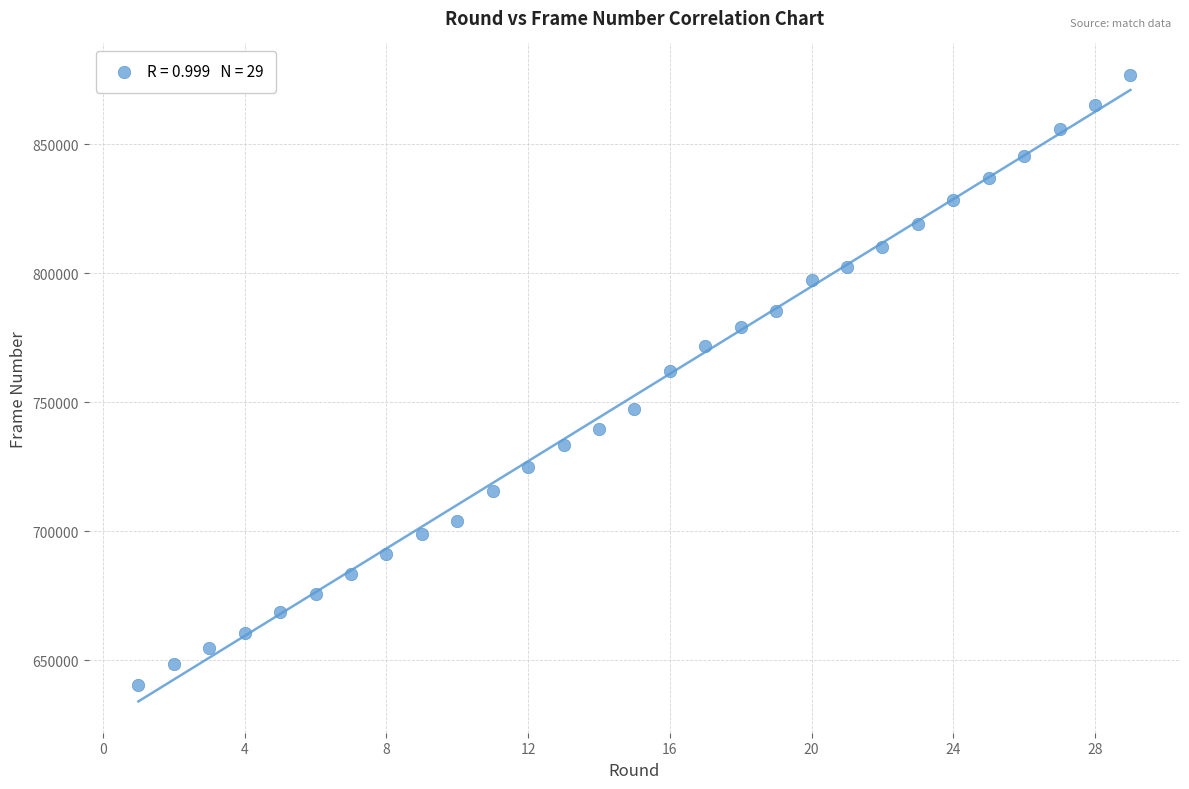

What Y value in the scatter plot is closest to 758669?

762239